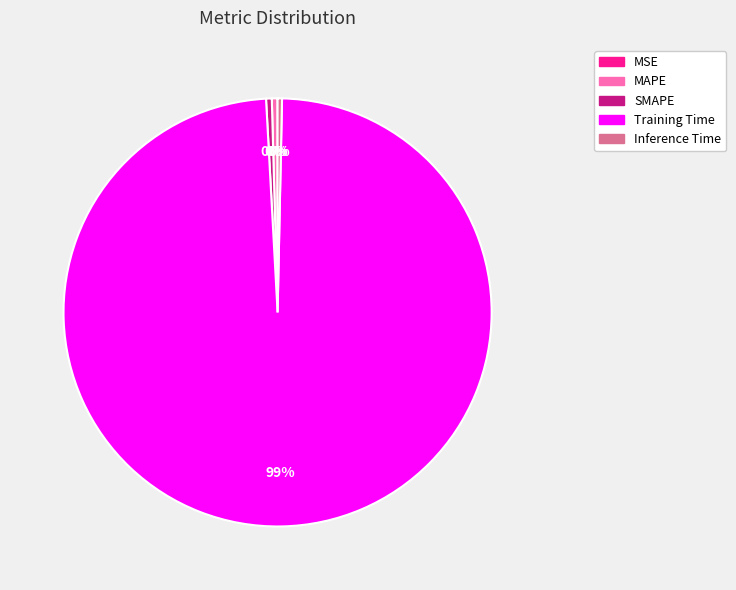

Which slice is the largest?

Training Time